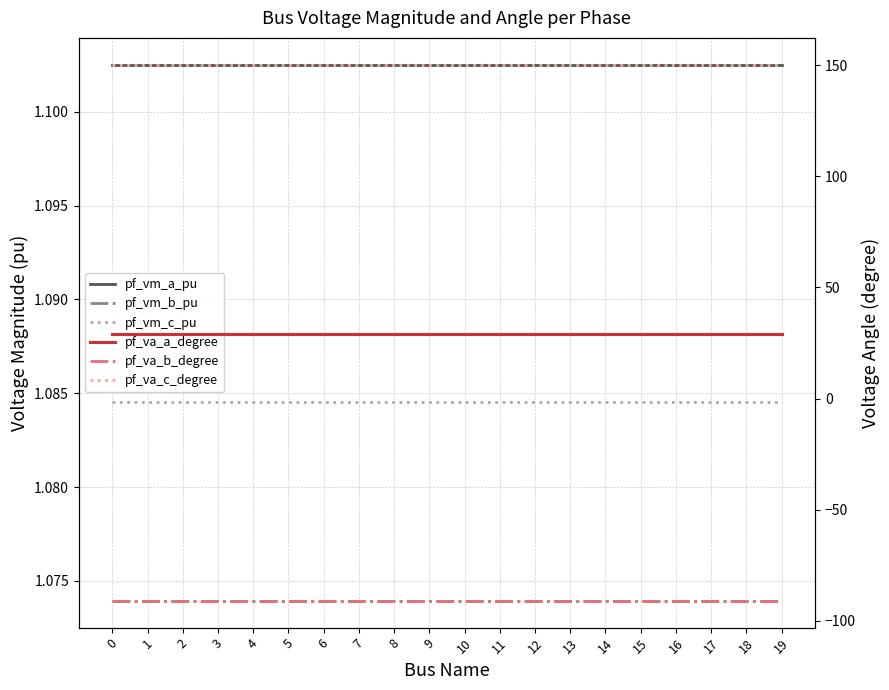

Between 16 and 18, which series saw the biggest shift?

pf_va_b_degree